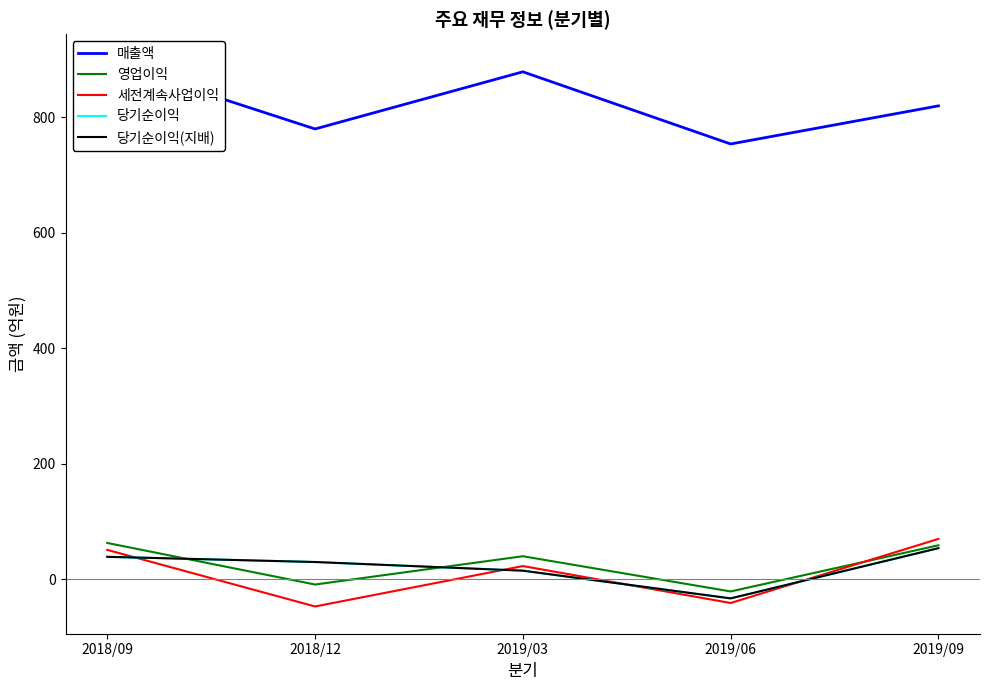

List the labels in order of 당기순이익(지배) value, largest first.

2019/09, 2018/09, 2018/12, 2019/03, 2019/06